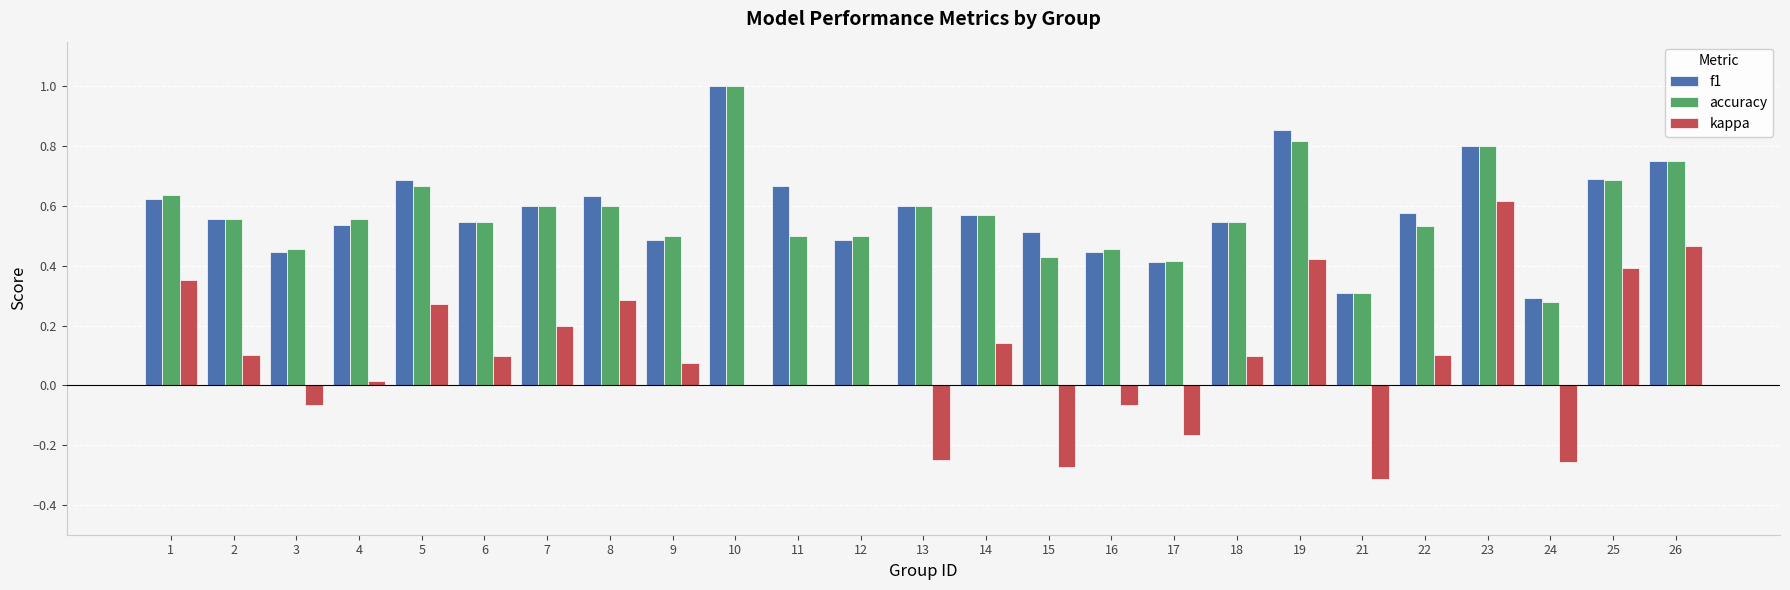

Does the chart contain stacked bars?

No